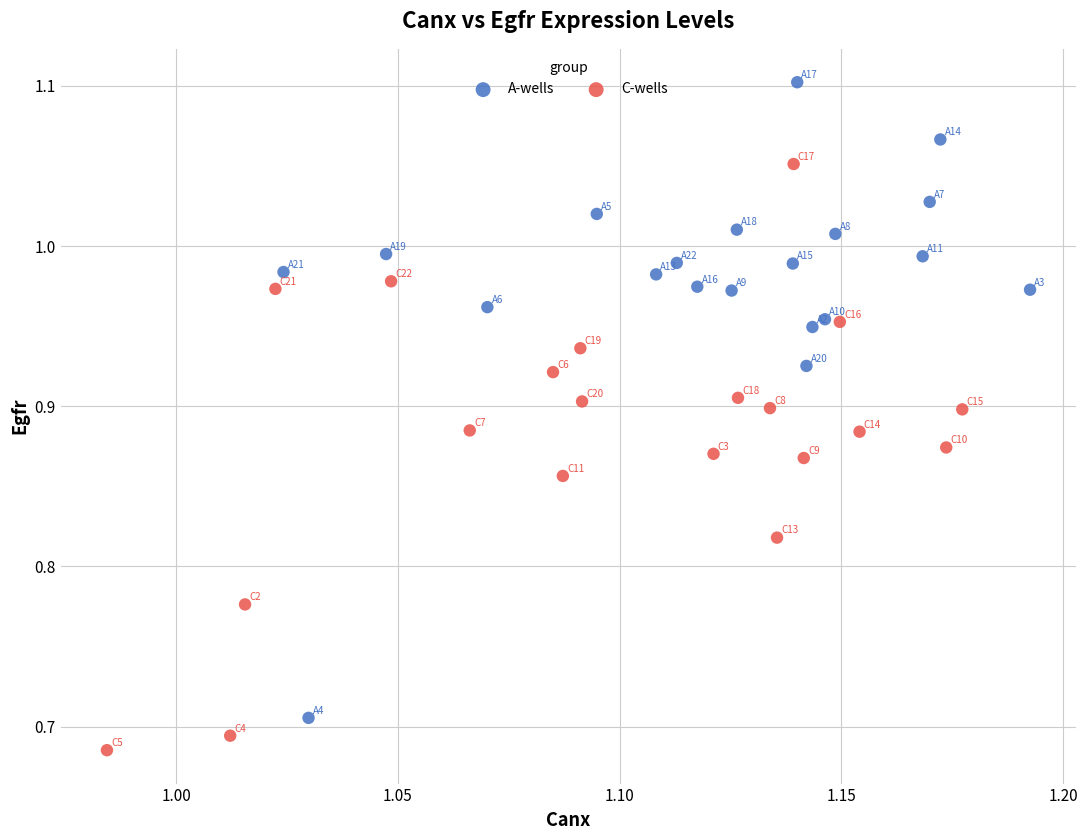

Which series contains the highest Y value?

A-wells